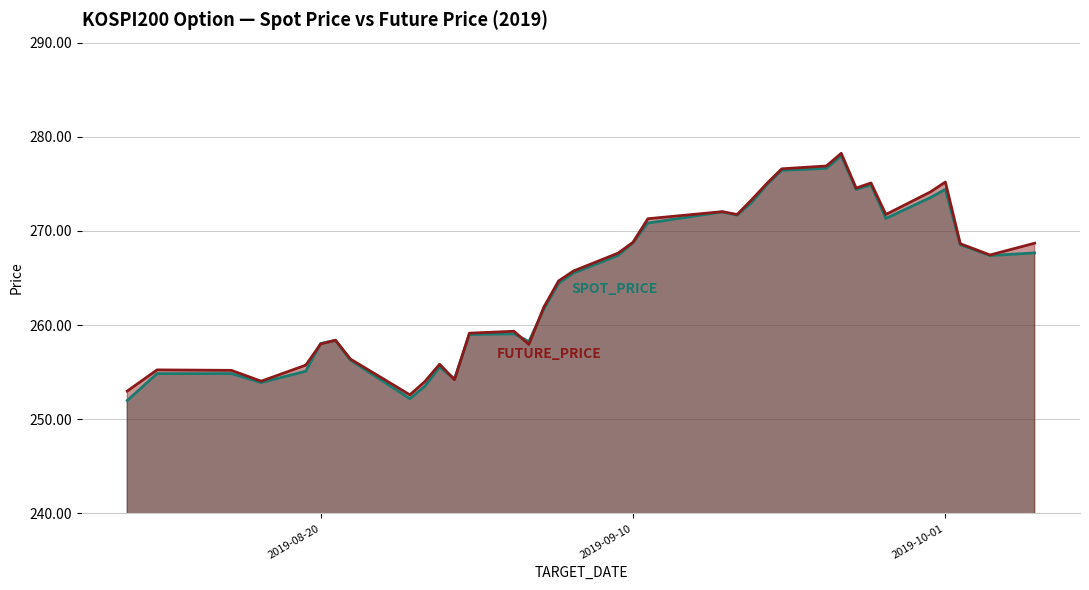

At how many categories does at least one series exceed 274?

8